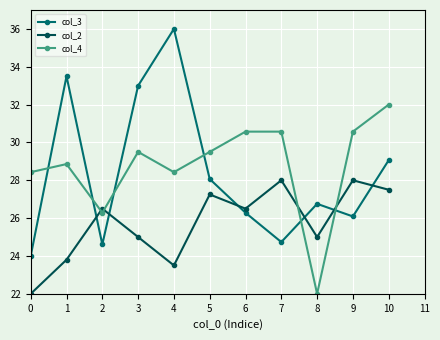

Rank the series by their maximum value, from lowest to highest.

col_2, col_4, col_3